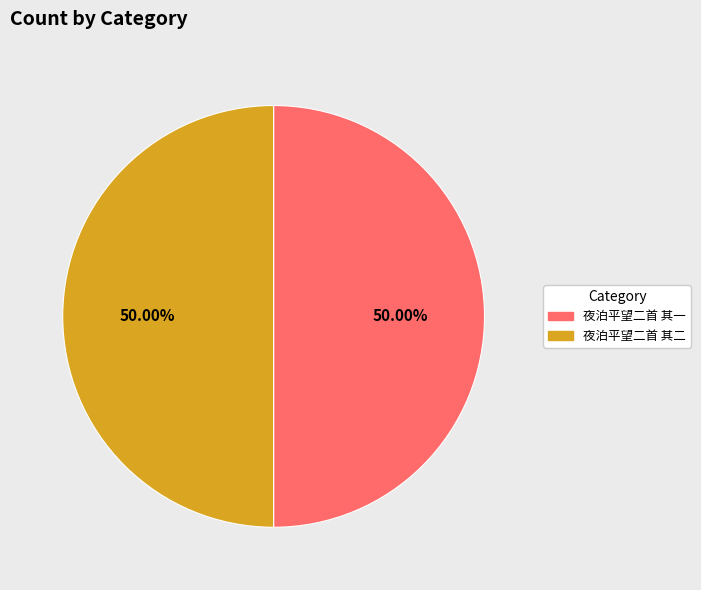

Do 夜泊平望二首 其二 and 夜泊平望二首 其一 together represent more than half of the pie?

Yes